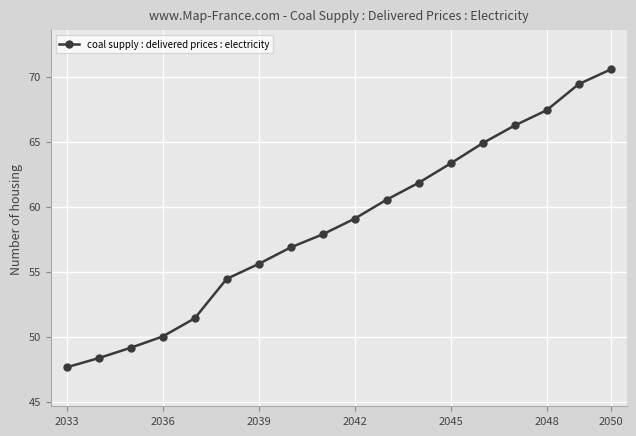

What is the value of the 8th point from the left?

56.9